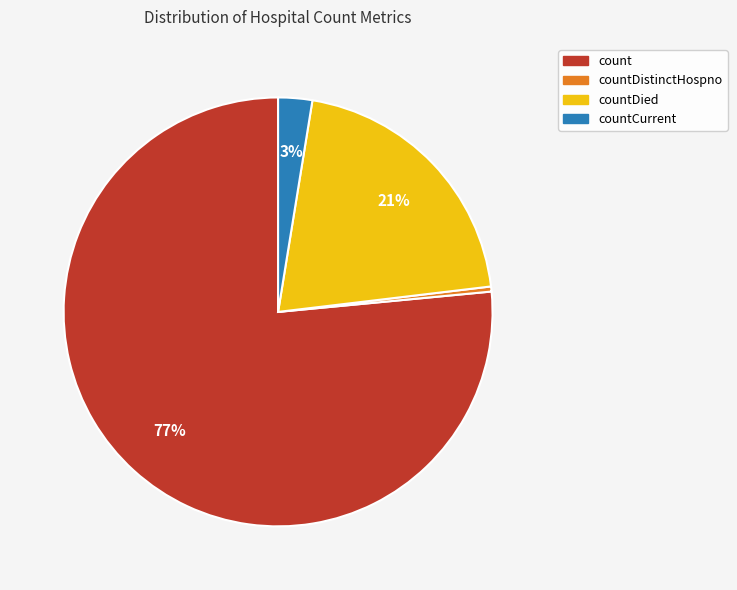

How many segments does this pie chart have?

4